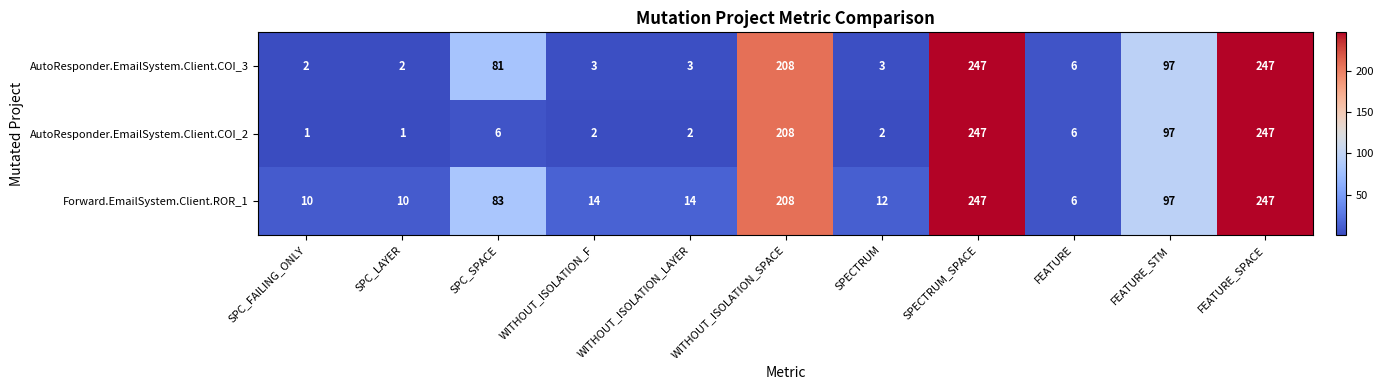

How many distinct data groups are displayed?

3